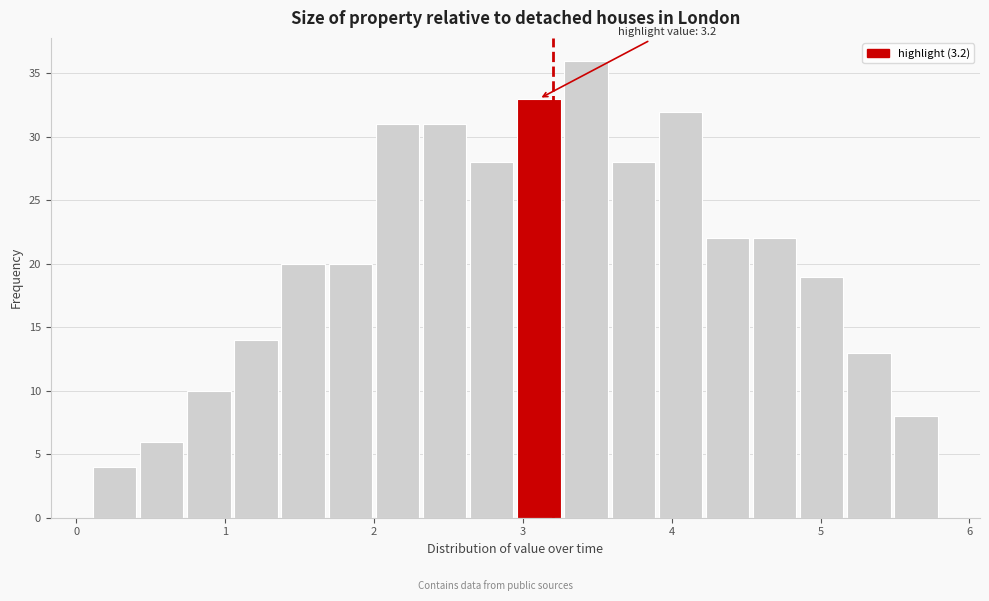

Read against the x-axis, roughly where is the centre of the tallest bar?

3.4